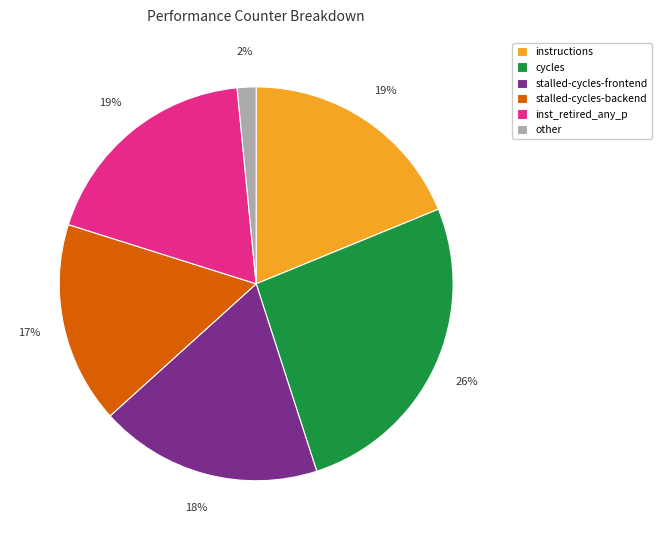

Combined, do inst_retired_any_p and other account for over 50%?

No